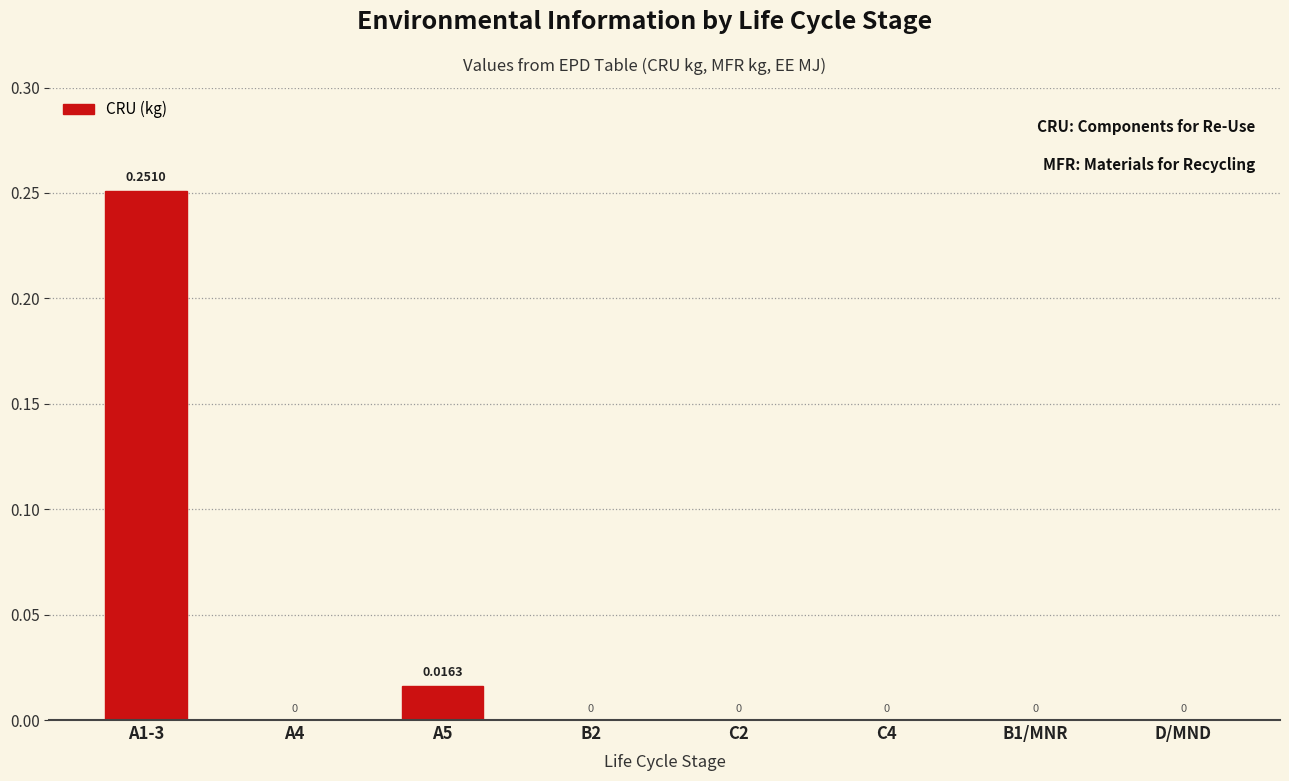

Which has a higher value, A5 or C2?

A5